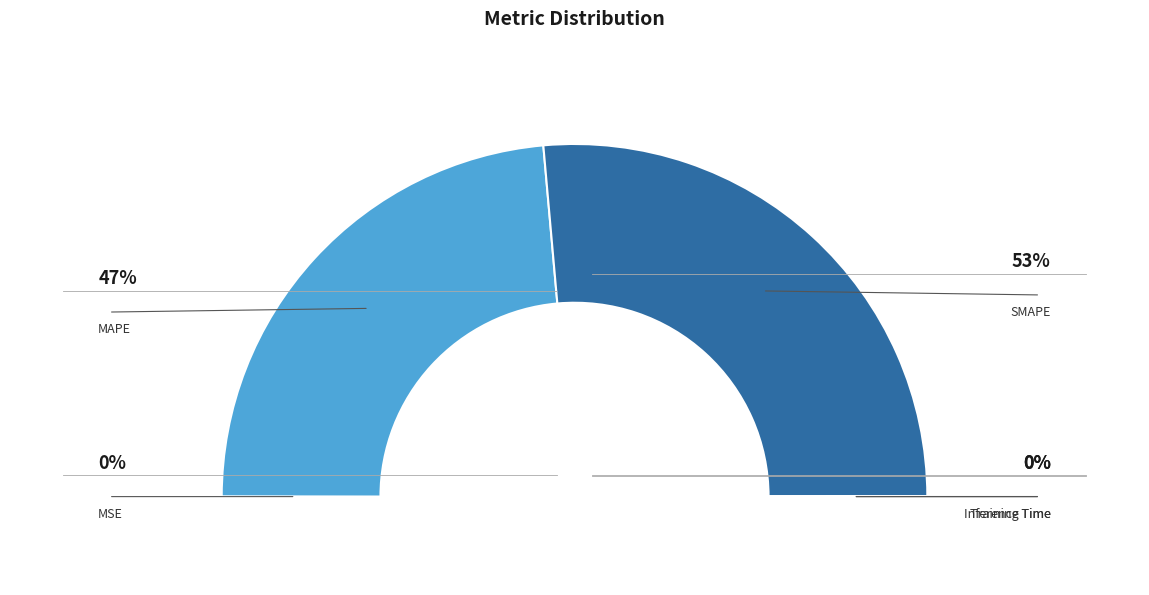

How many segments does this pie chart have?

5